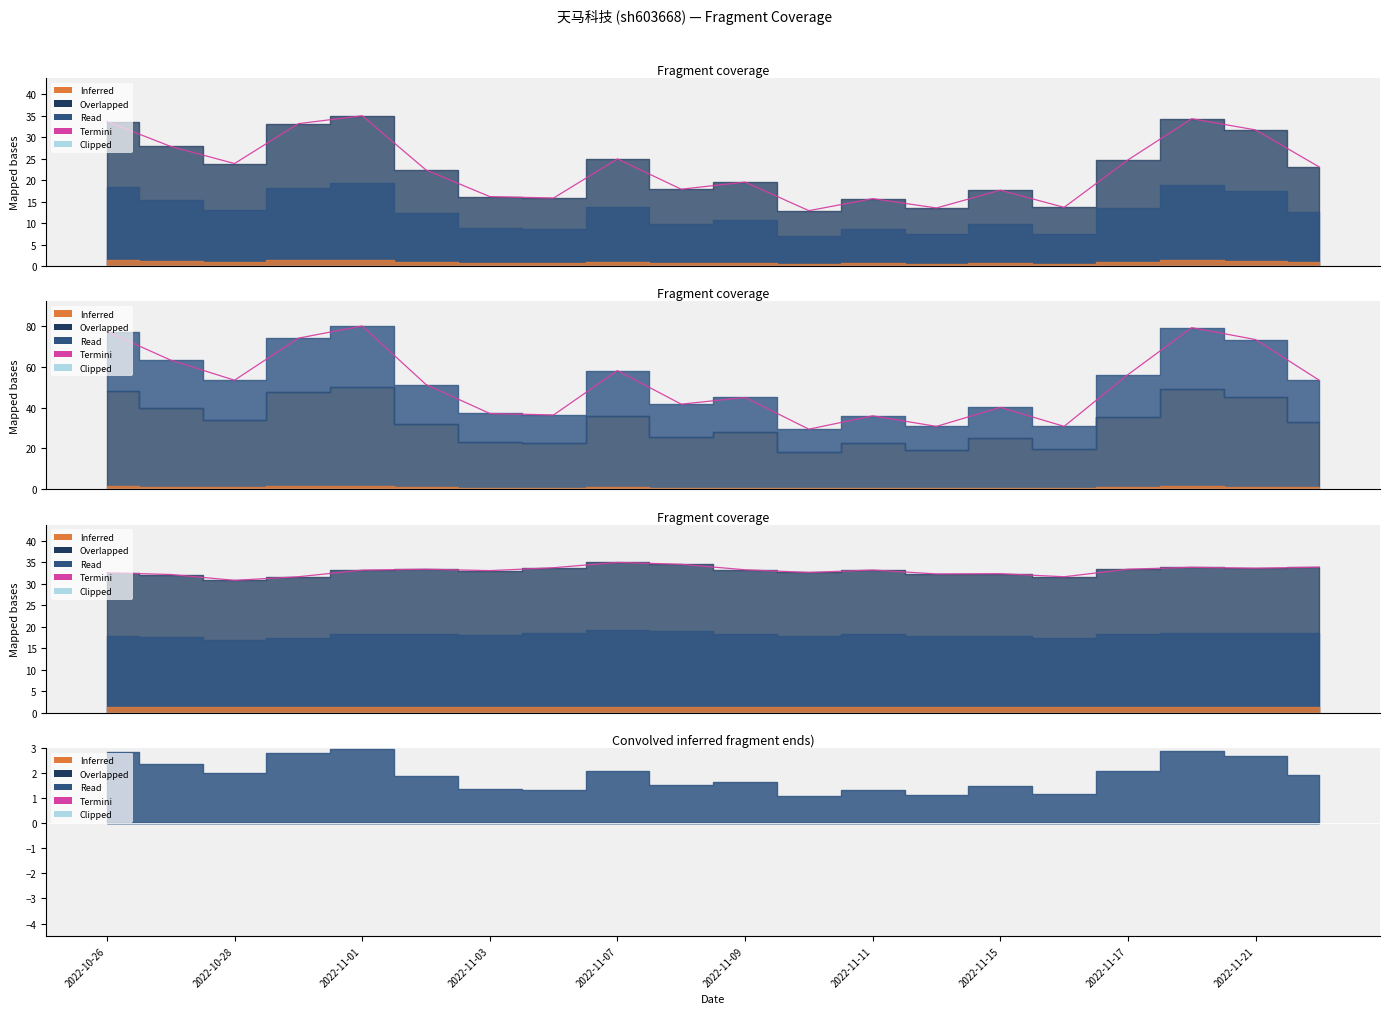

What is the average value?

33.0